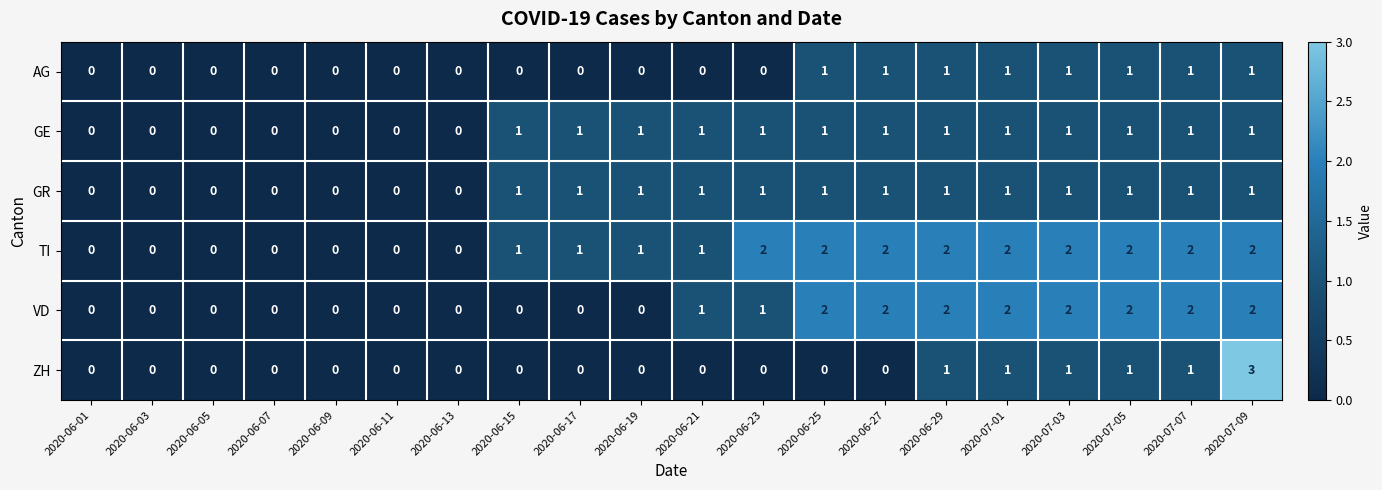

Between 2020-06-27 and 2020-07-09, which series saw the biggest shift?

ZH